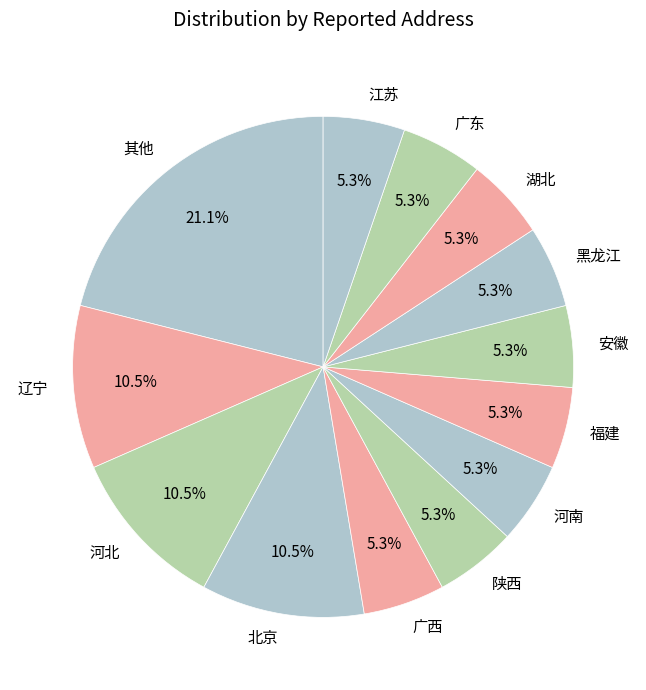

To the nearest percent, what is the difference between the largest and smallest slice percentages?

16%